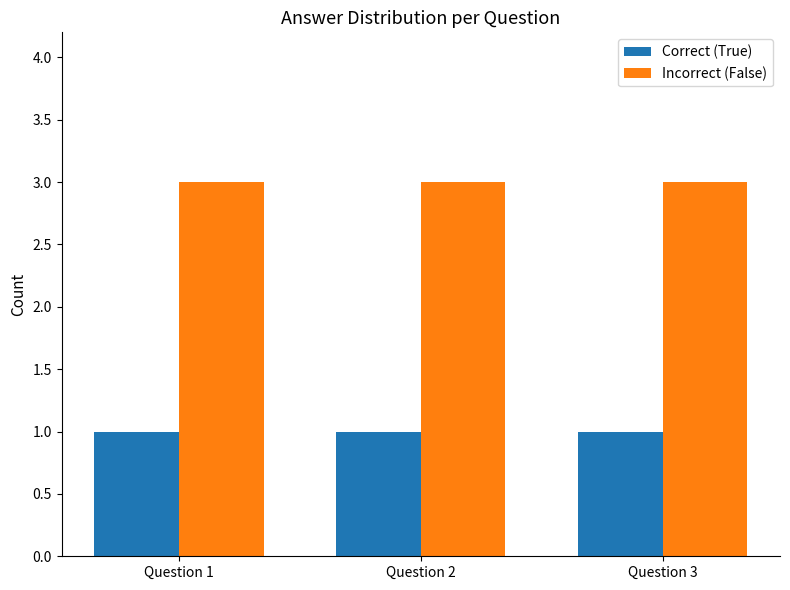

Which series has the largest total across all categories?

Incorrect (False)